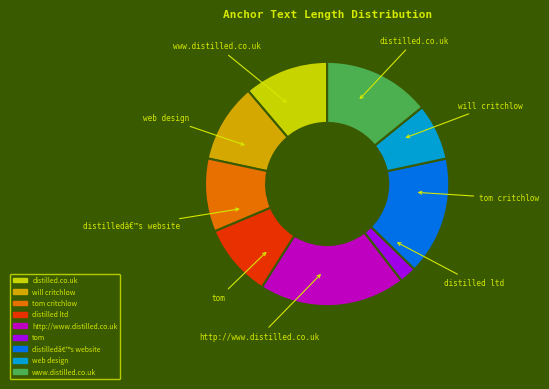

Is distilledâ€™s website the majority of the pie?

No